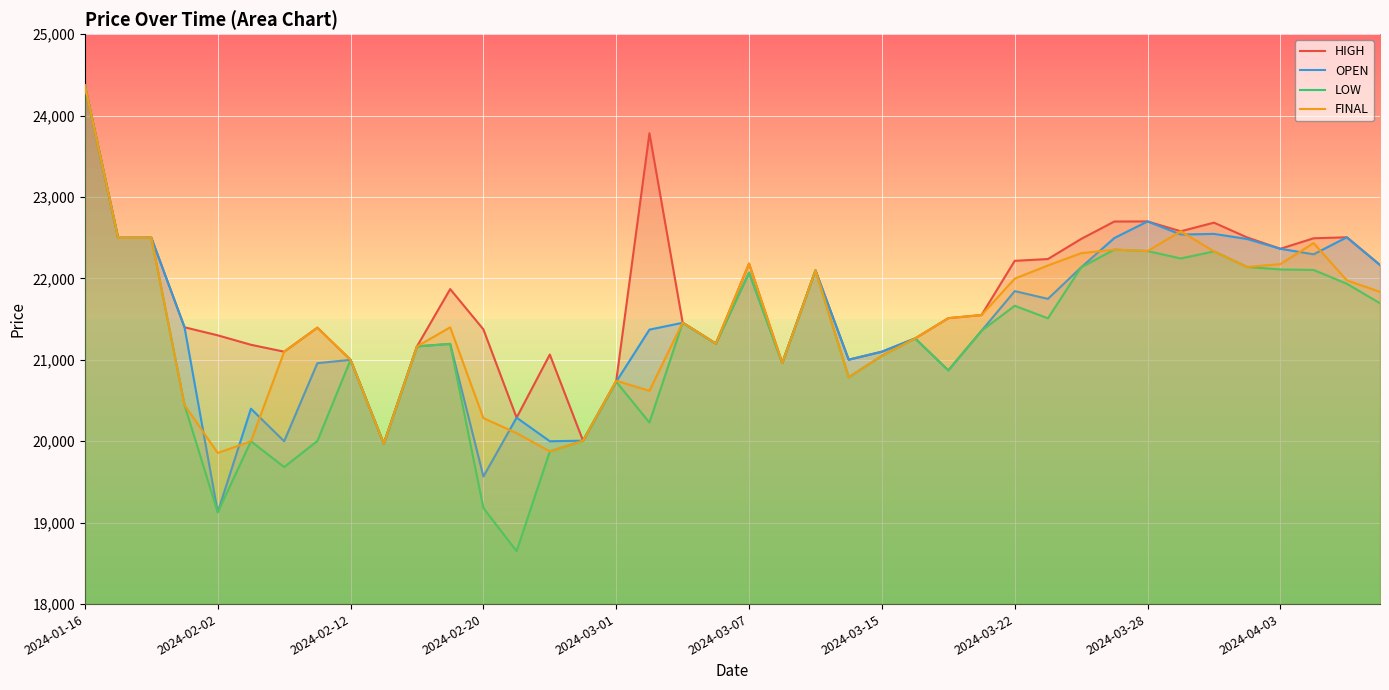

Where is LOW nearest to the value 21509?

29